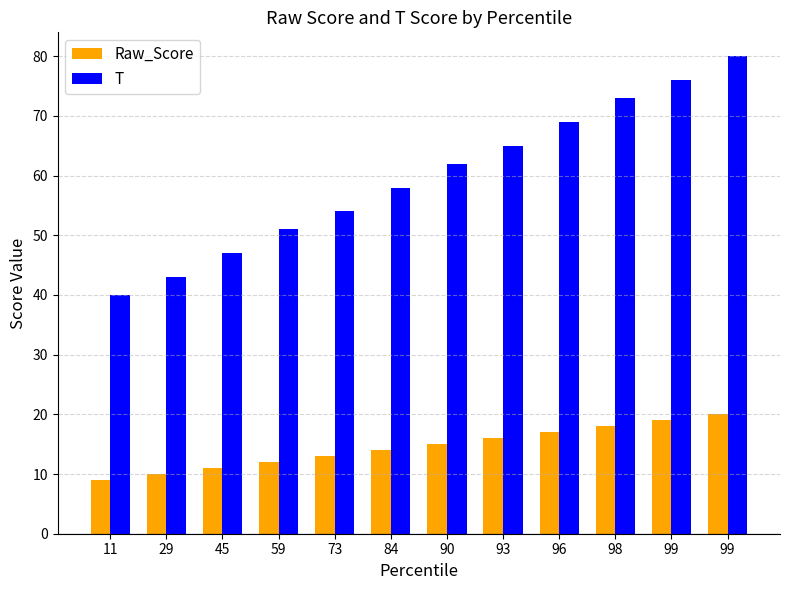

List the series in order of their peak value, highest first.

T, Raw_Score